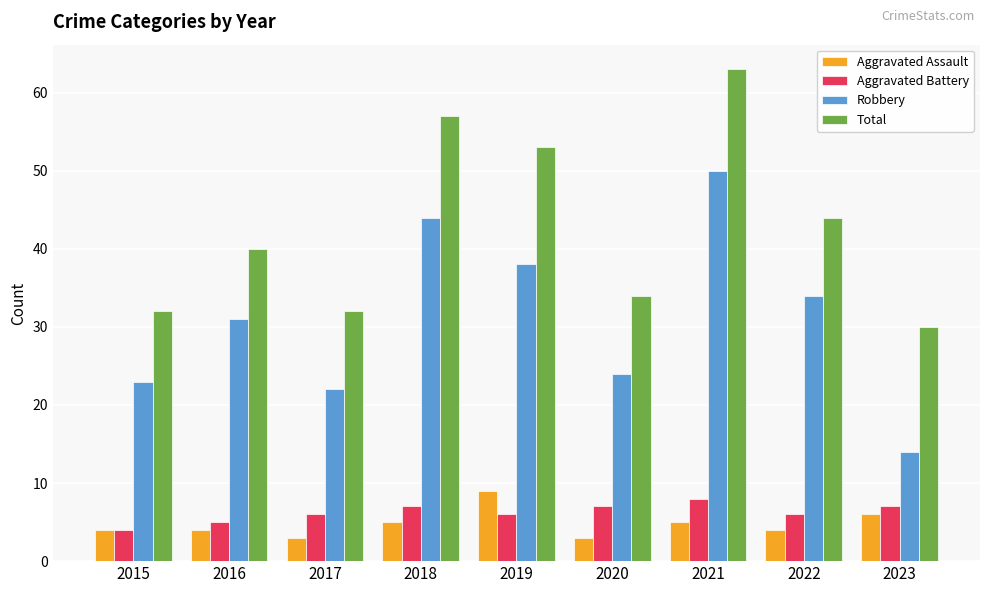

At how many categories does at least one series exceed 38?

5